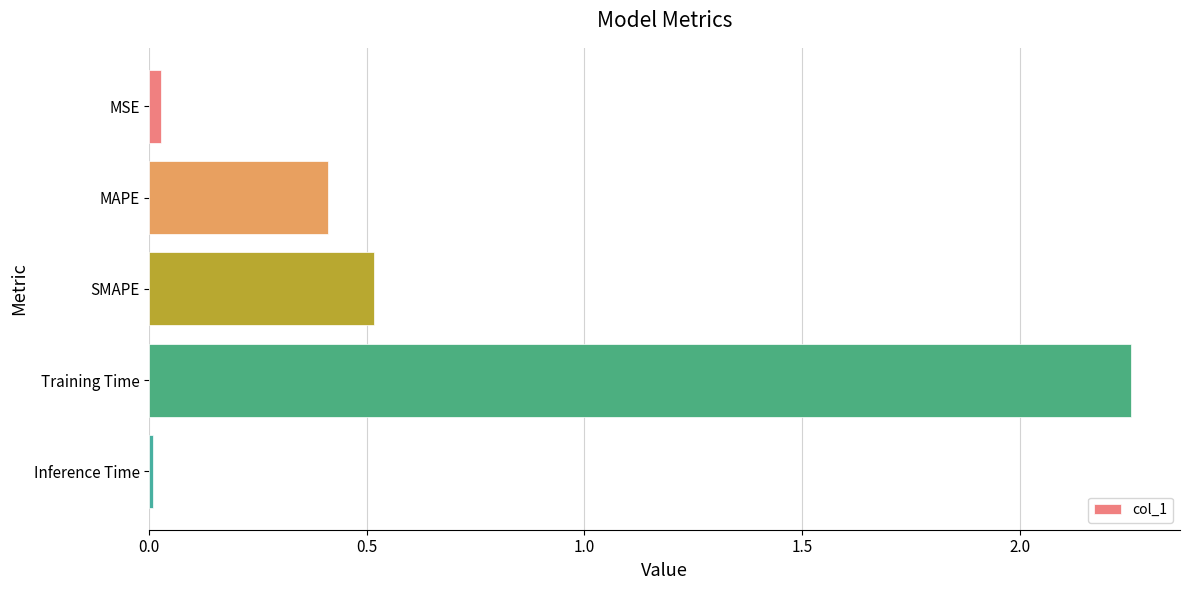

What is the label of the 4th bar from the top?

Training Time